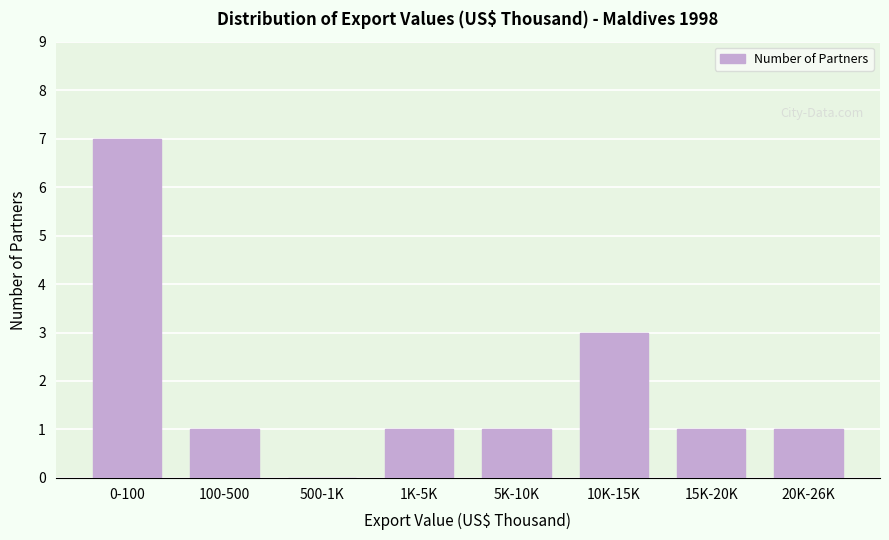

Reading right to left, extract all data points from this chart.

20K-26K=1	15K-20K=1	10K-15K=3	5K-10K=1	1K-5K=1	500-1K=0	100-500=1	0-100=7